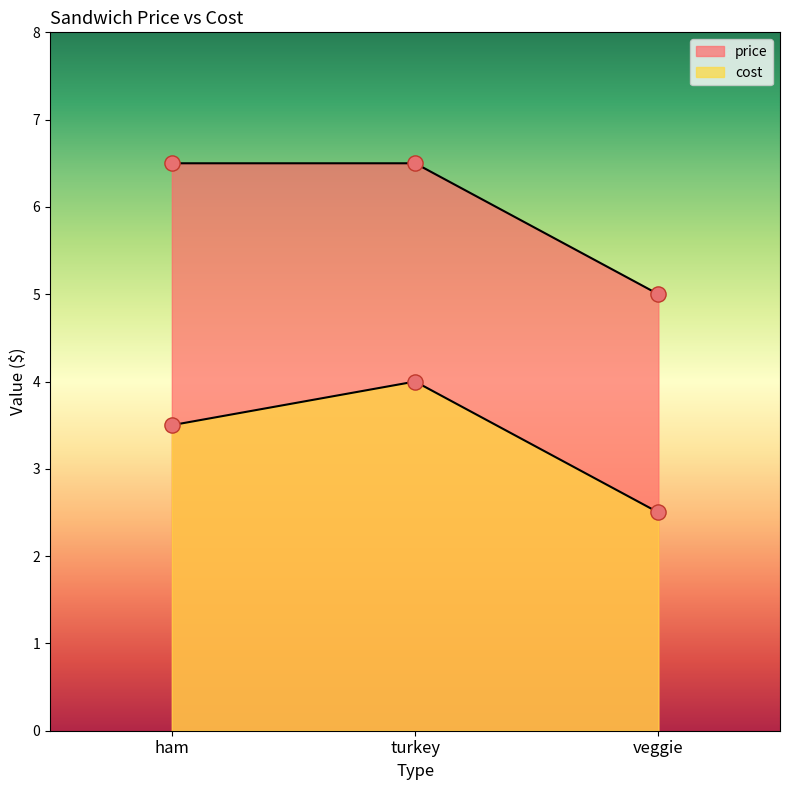

Which series has the largest total across all categories?

price